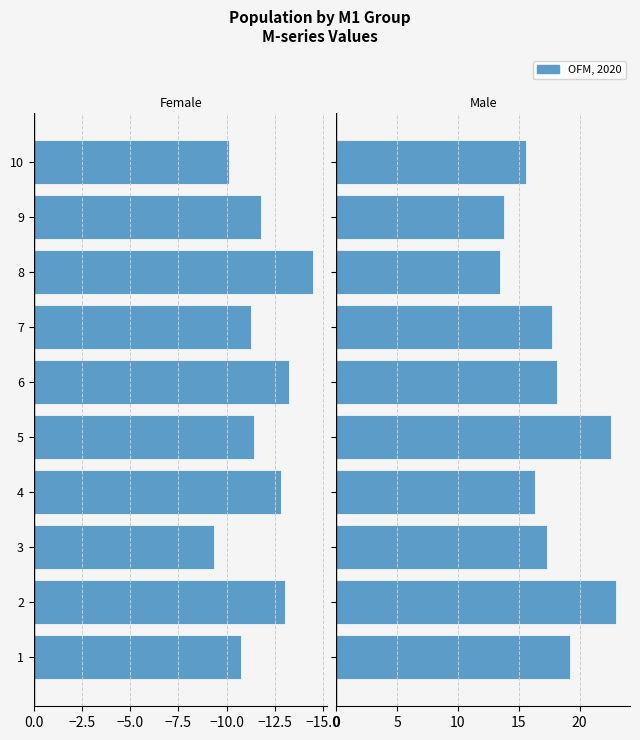

Is the value of M4+M5+M6 (Male) at 3 greater than the value of M2+M3 (Female) at 8?

Yes